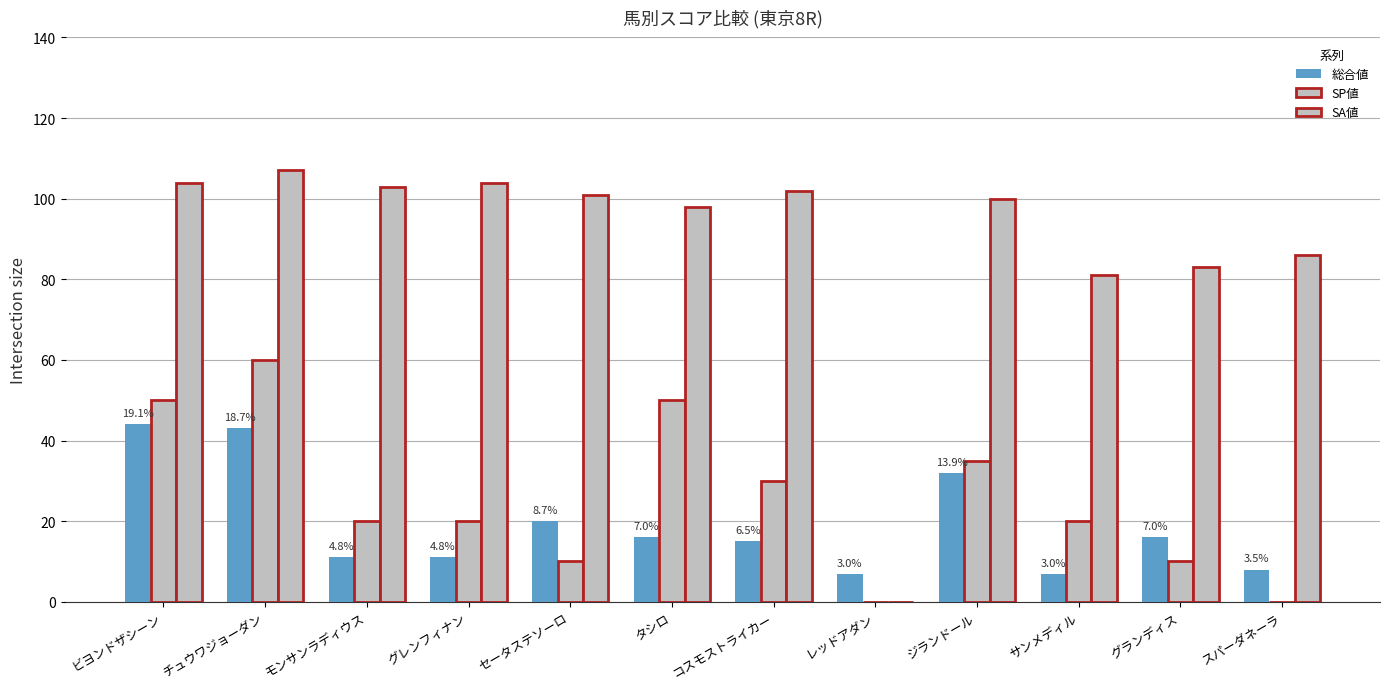

How many values in SA値 are above zero?

11